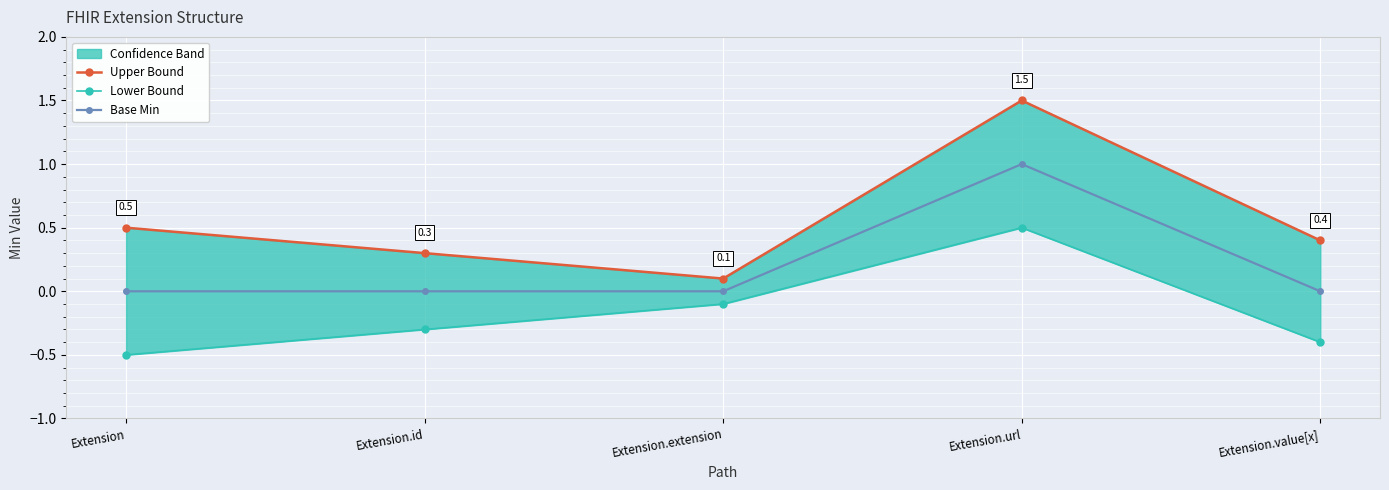

Between Extension.id and Extension.value[x], which series saw the biggest shift?

Upper Bound